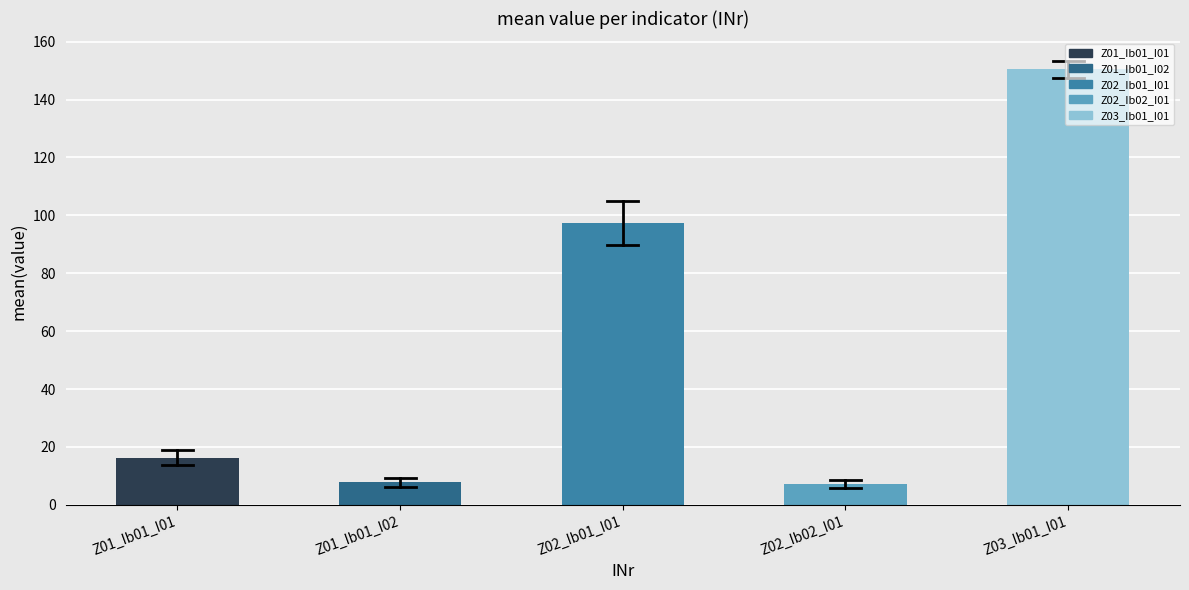

What is the change in value from Z02_Ib02_I01 to Z03_Ib01_I01?

+143.3